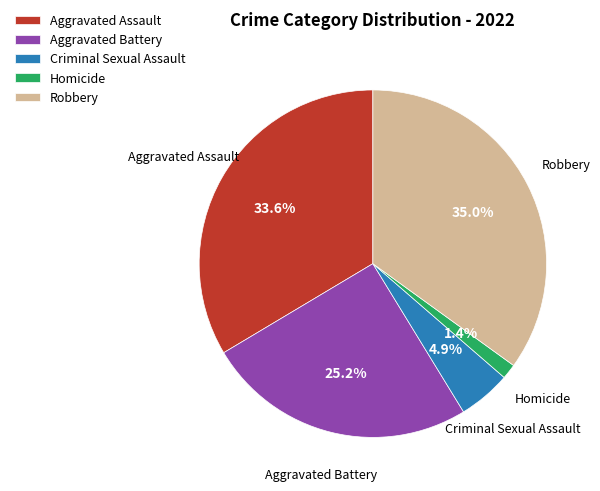

To the nearest percent, what is the combined percentage of Criminal Sexual Assault and Homicide?

6%